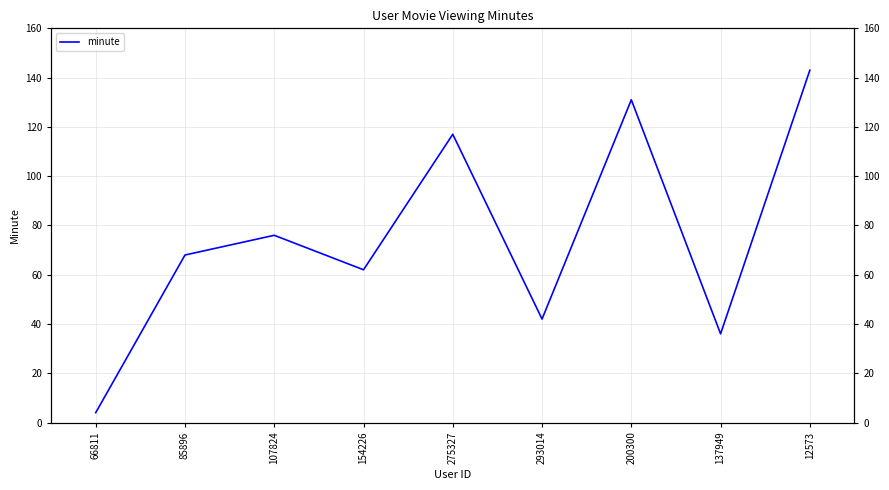

Between 200300 and 293014, which is larger?

200300